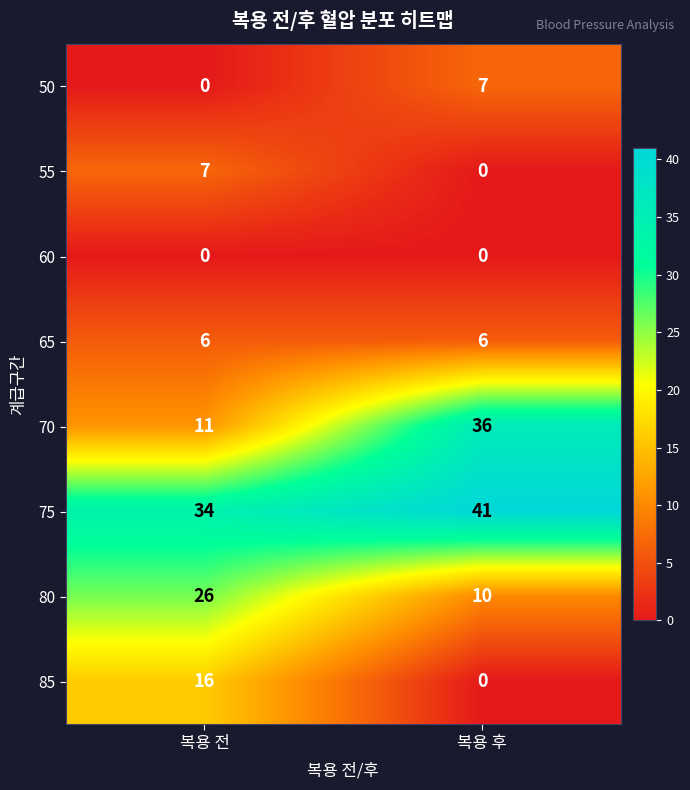

Which series has the largest total across all categories?

75